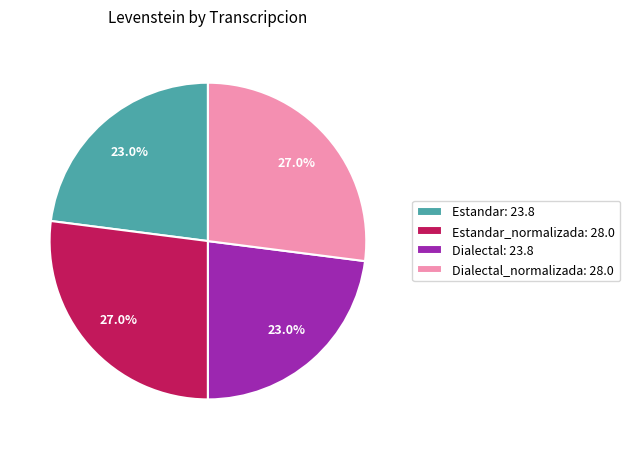

Approximately how many times larger is the value at Dialectal: 23.8 compared to Dialectal_normalizada: 28.0?

0.9